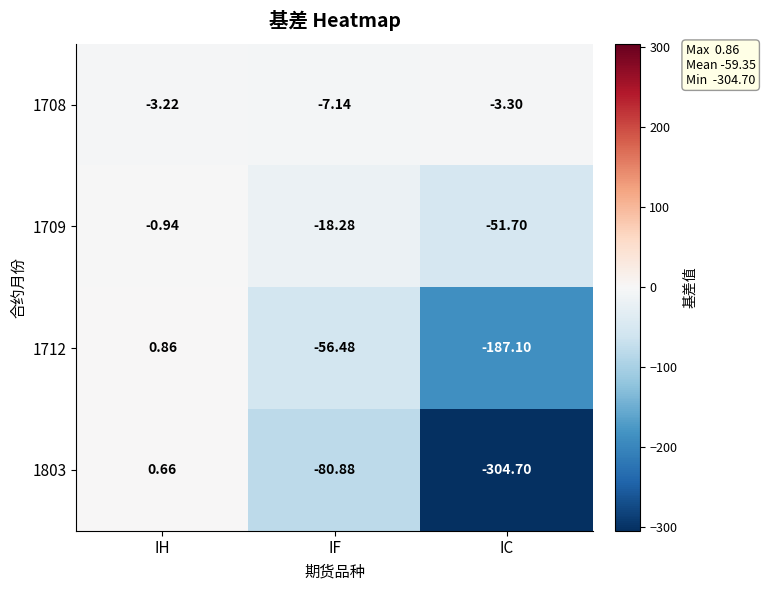

Rank the series at IH from highest to lowest value.

1712, 1803, 1709, 1708